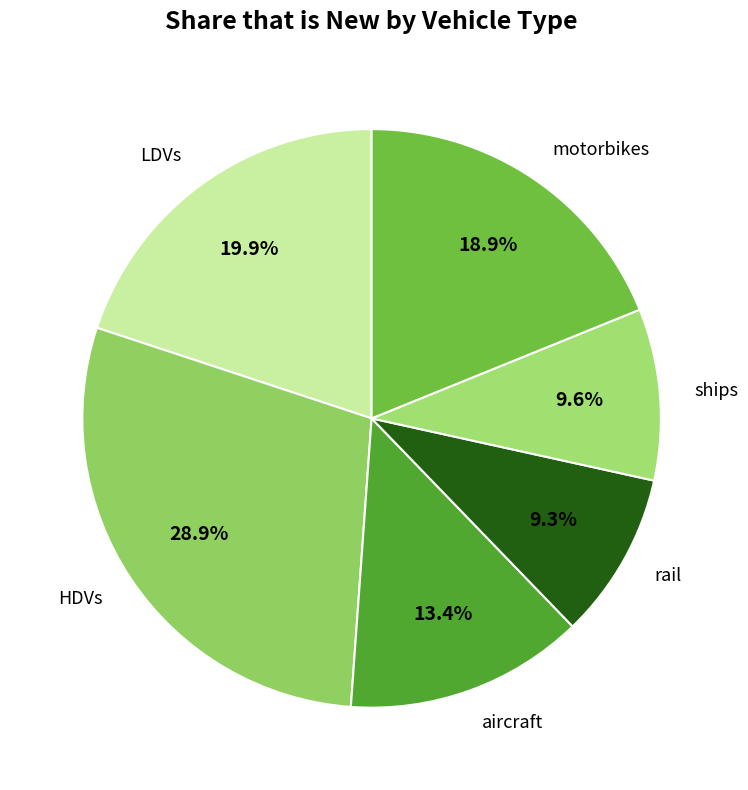

Is there any slice that represents more than half of the pie?

No